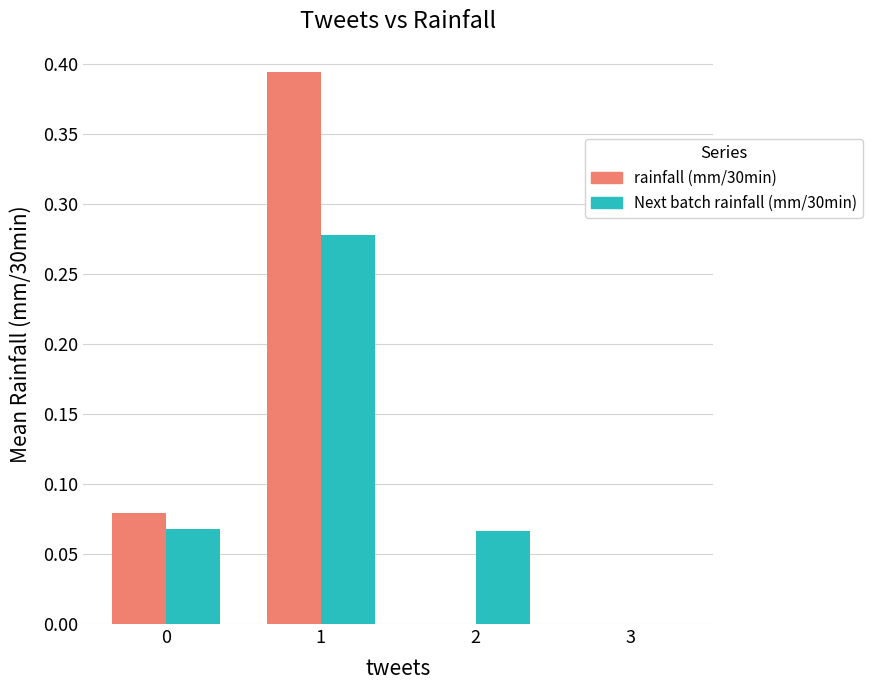

Is the value of rainfall (mm/30min) at 0 greater than the value of Next batch rainfall (mm/30min) at 3?

Yes